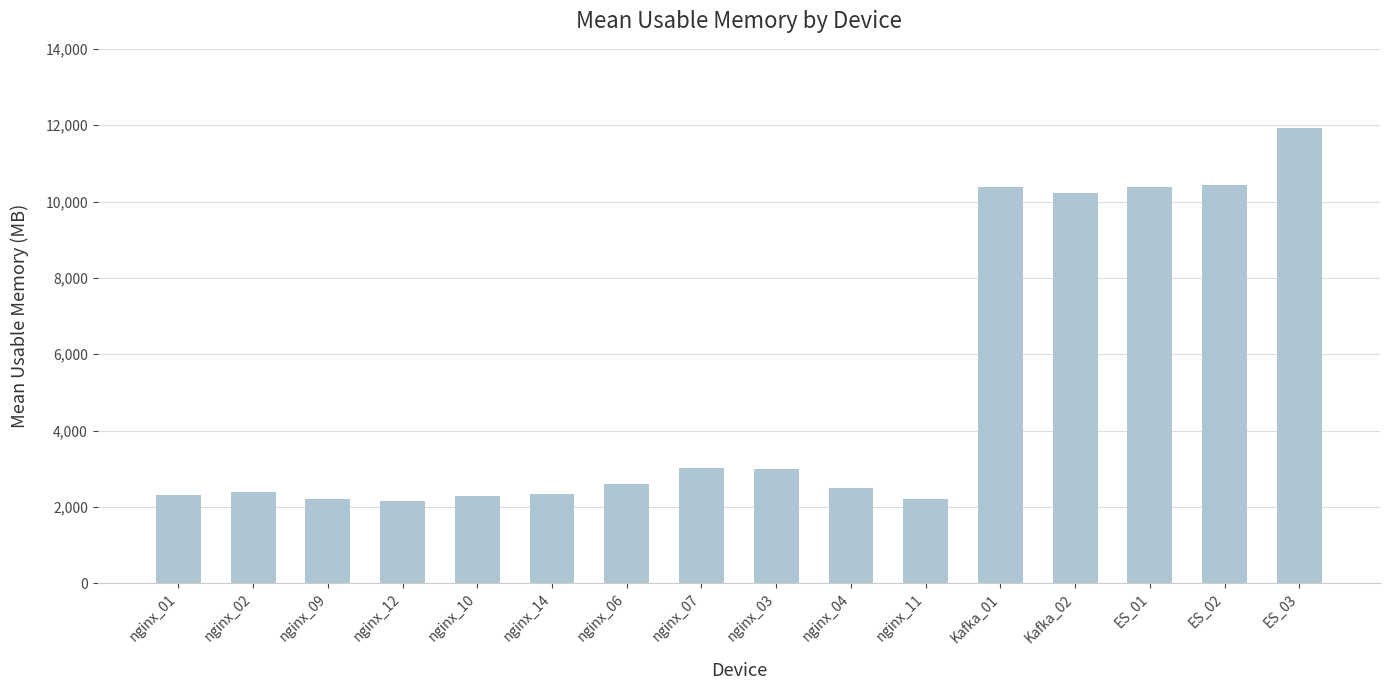

The chart shows a value of 825 at nginx_14. True or false?

False